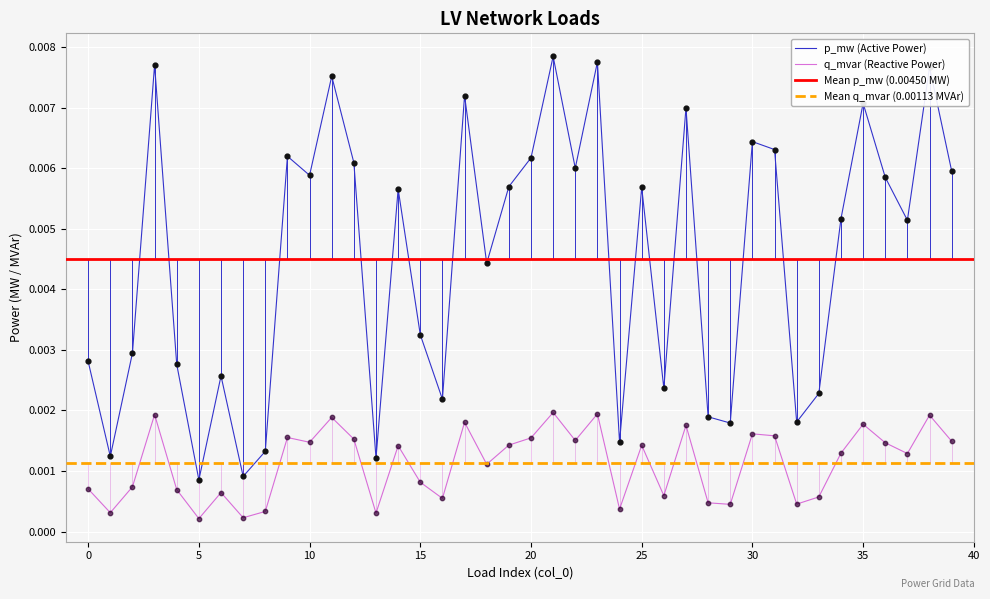

Which series reaches the minimum Y coordinate?

q_mvar